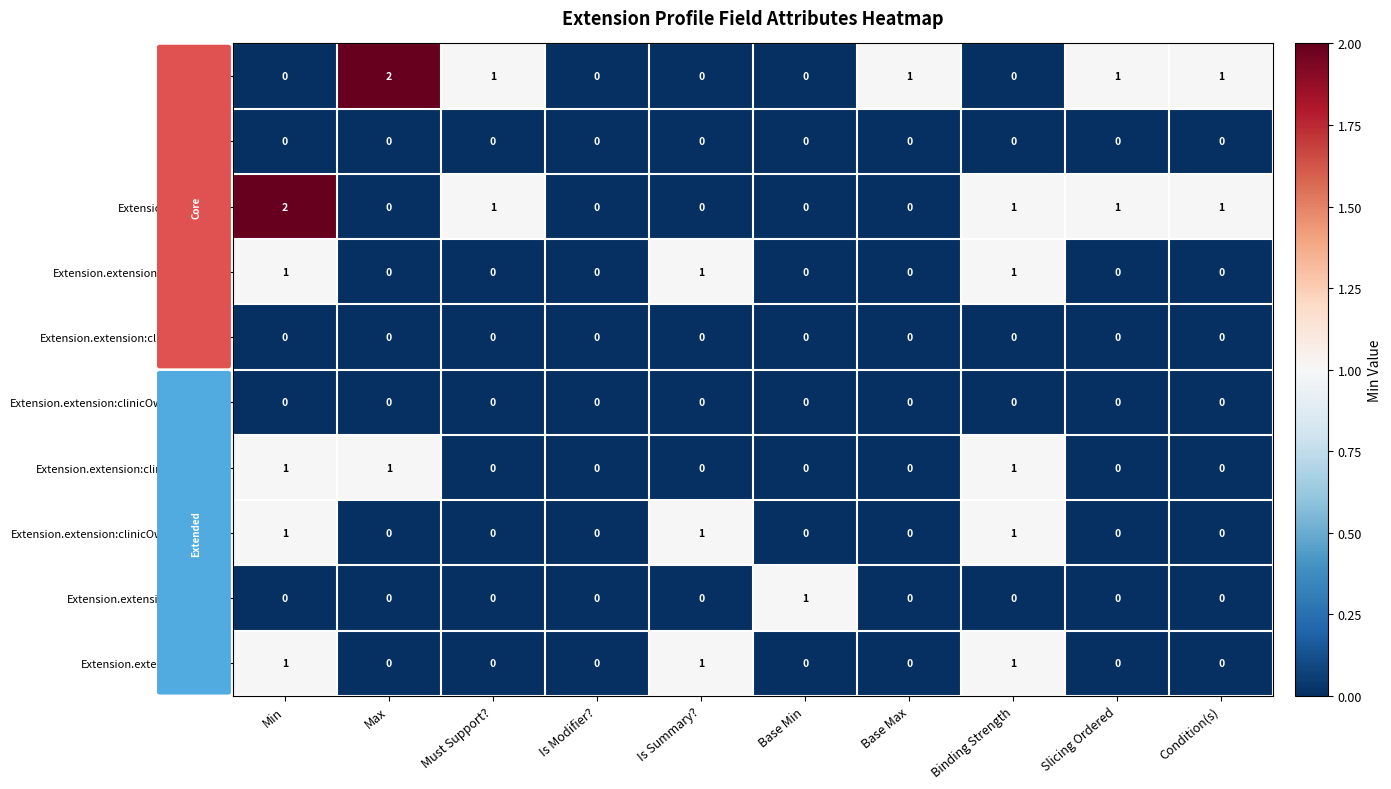

What is the spread (max minus min) of values at Is Summary??

1